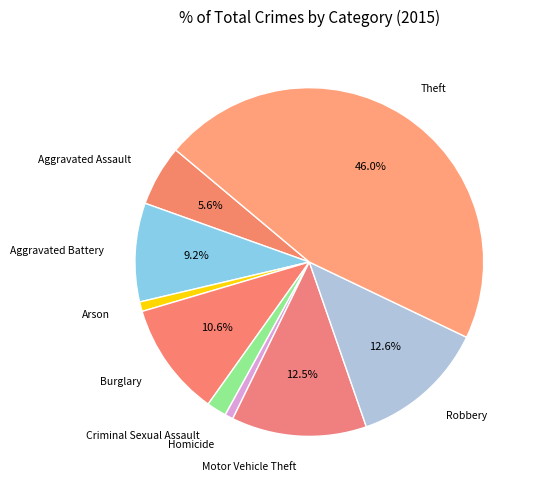

How many slices are in this pie chart?

9